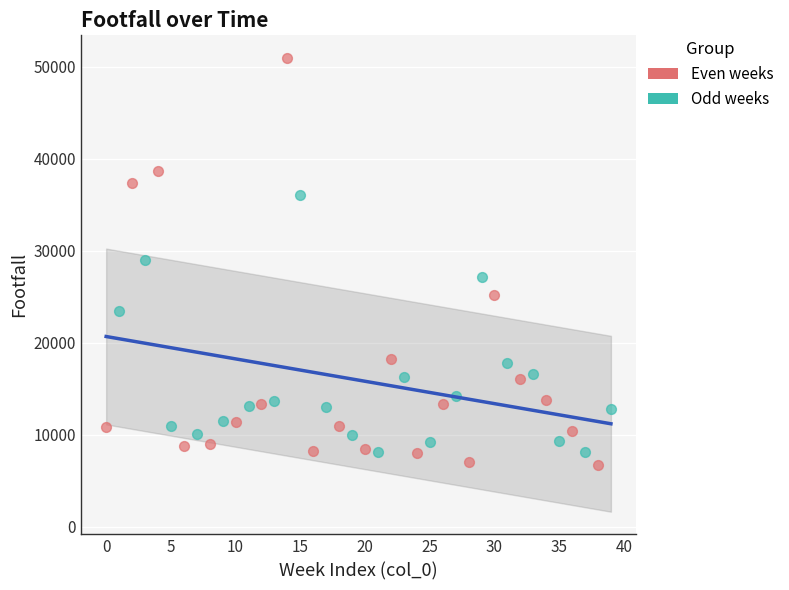

Which series has the widest spread of Y values?

Even weeks